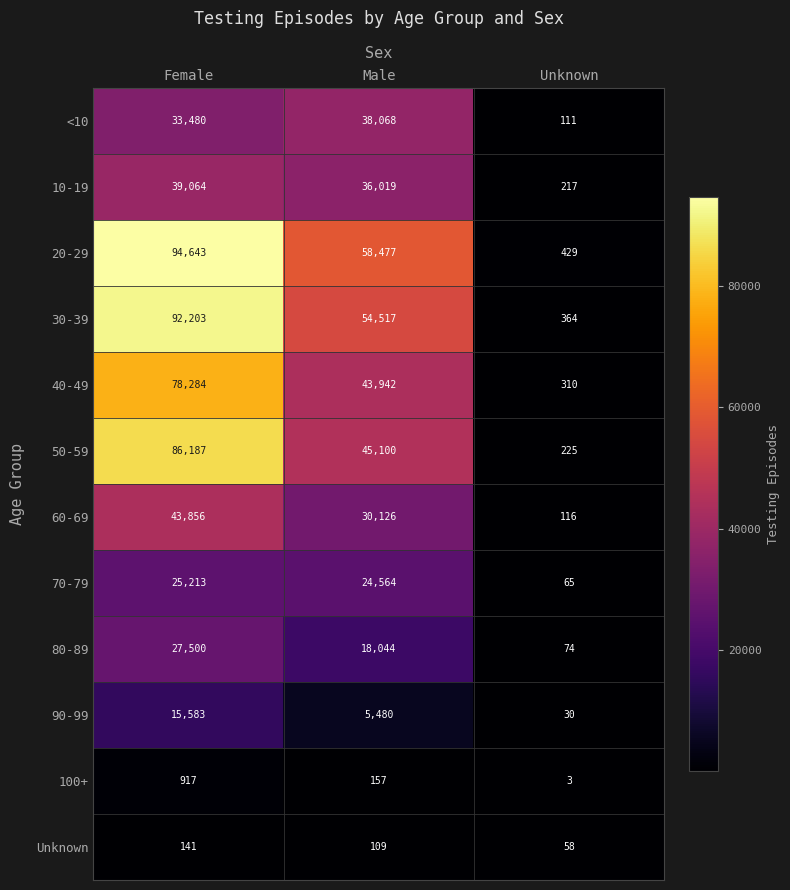

Which category has the lowest value in the 90-99 series?

Unknown